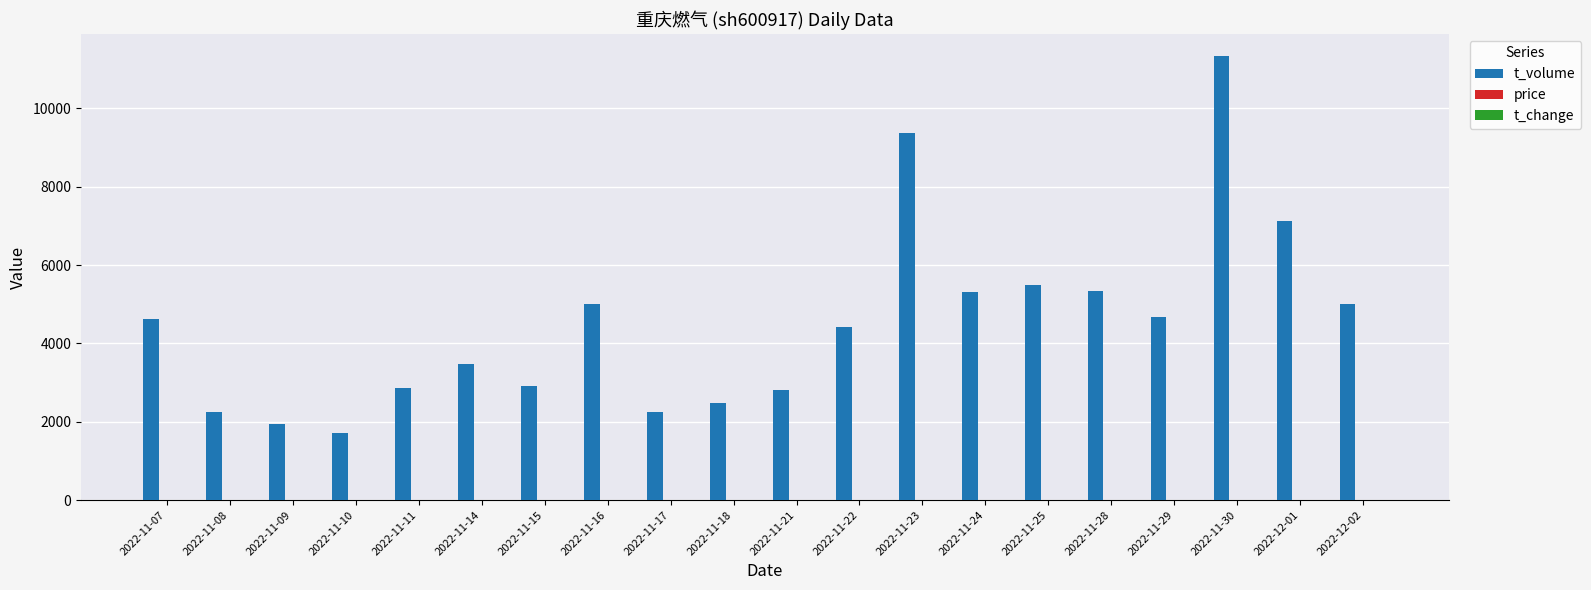

The value of t_volume at 2022-11-21 is 3724.0. True or false?

False